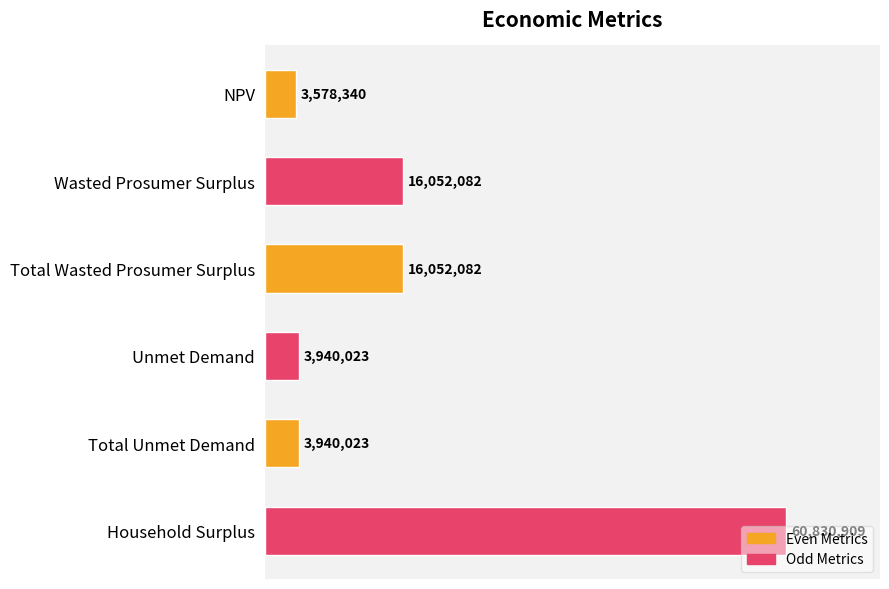

How many bars are there in total?

6